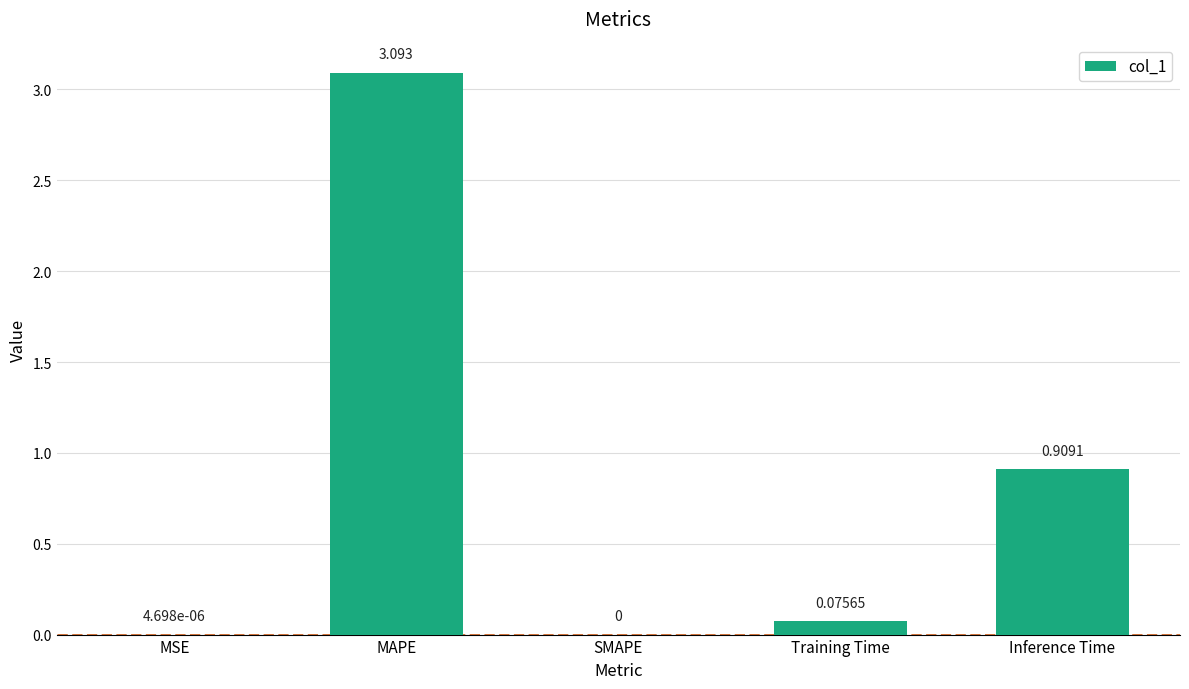

At which label is the value closest to 1?

Inference Time